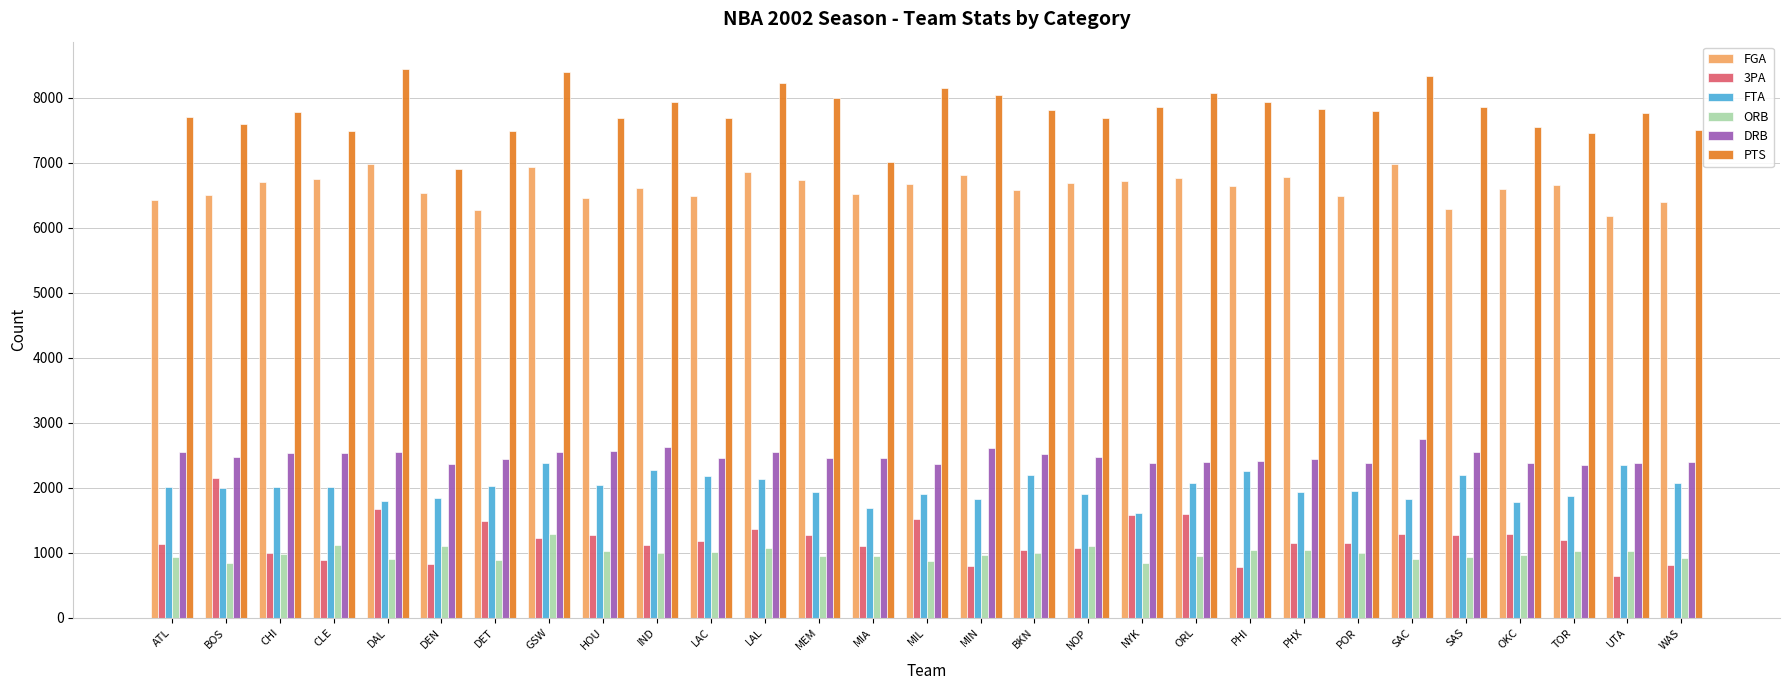

Are the bars grouped side by side (vs. stacked)?

Yes